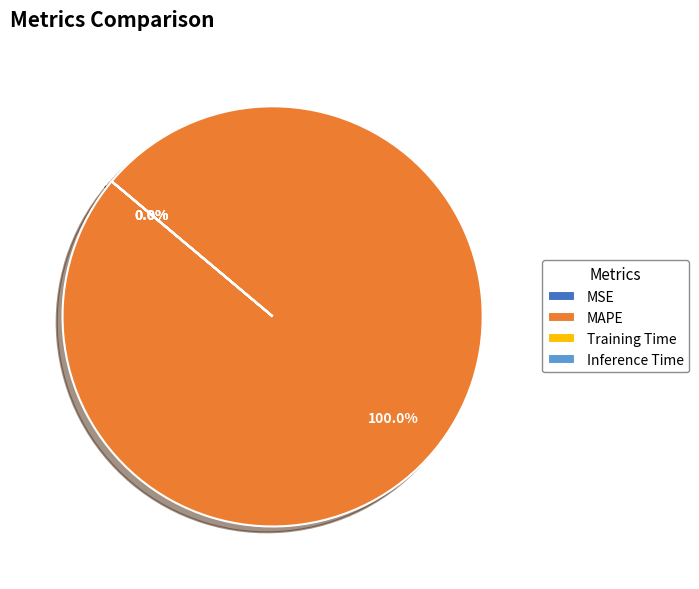

Is it true that MSE is 1% of the pie?

False